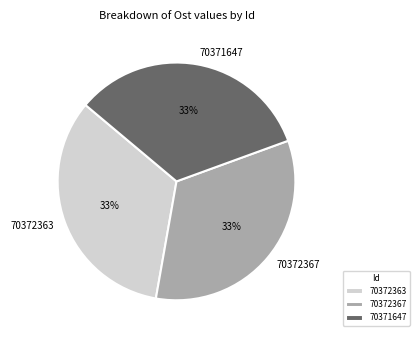

Does any single category account for the majority?

No